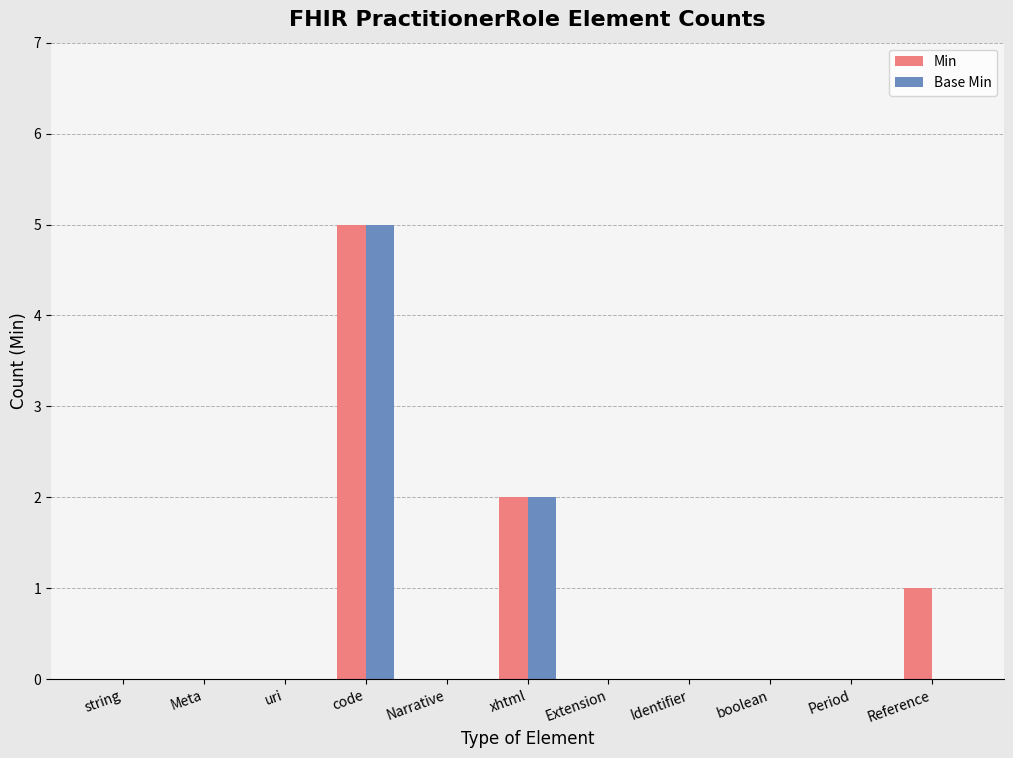

At which label does Min reach its peak?

code